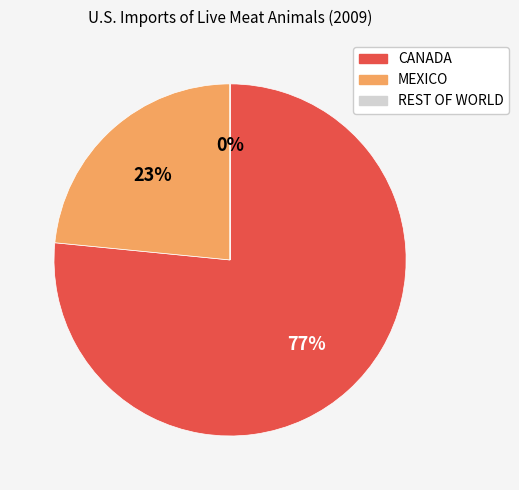

Which category has the biggest portion of the pie?

CANADA